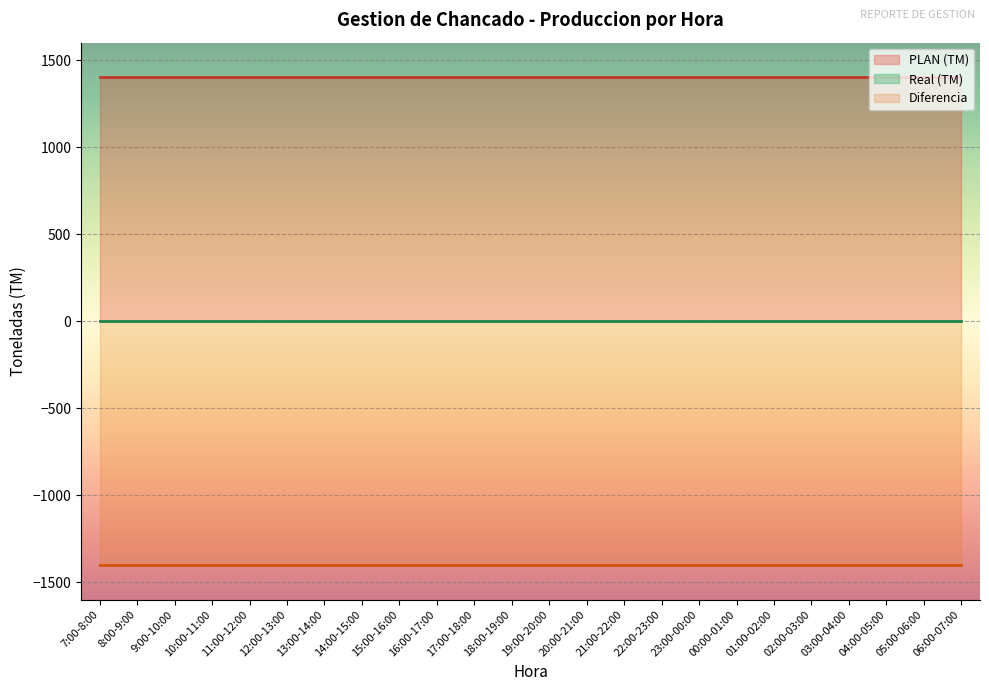

List the labels in order of Diferencia value, smallest first.

7:00-8:00, 8:00-9:00, 9:00-10:00, 10:00-11:00, 11:00-12:00, 12:00-13:00, 13:00-14:00, 14:00-15:00, 15:00-16:00, 16:00-17:00, 17:00-18:00, 18:00-19:00, 19:00-20:00, 20:00-21:00, 21:00-22:00, 22:00-23:00, 23:00-00:00, 00:00-01:00, 01:00-02:00, 02:00-03:00, 03:00-04:00, 04:00-05:00, 05:00-06:00, 06:00-07:00